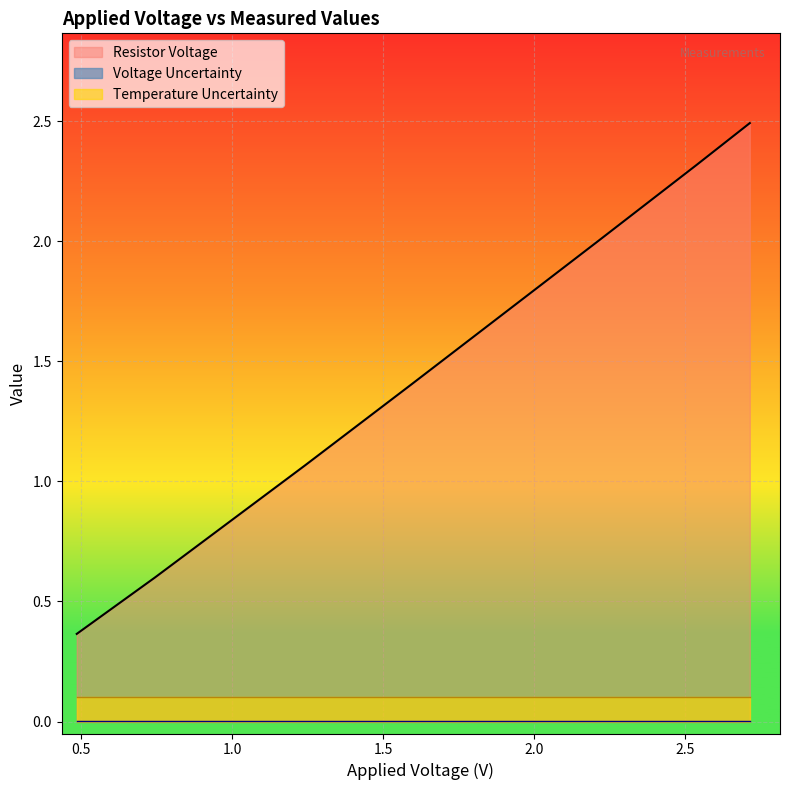

What is the minimum value for Resistor Voltage?

0.4